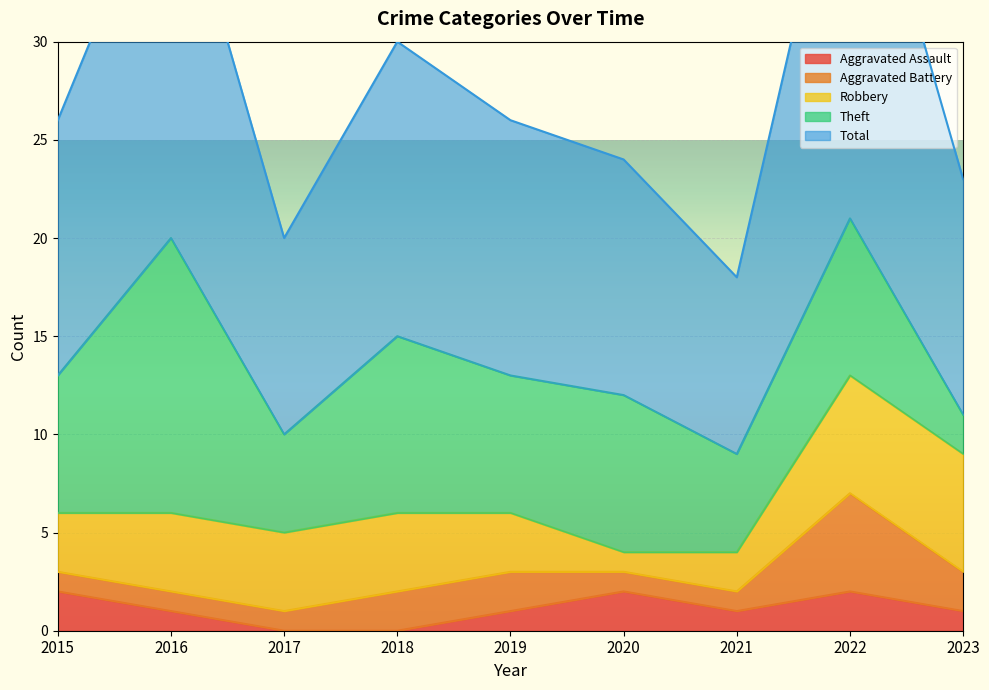

Reading left to right, list all the values displayed in this chart.

Aggravated Assault: 2015=2	2016=1	2017=0	2018=0	2019=1	2020=2	2021=1	2022=2	2023=1
Aggravated Battery: 2015=1	2016=1	2017=1	2018=2	2019=2	2020=1	2021=1	2022=5	2023=2
Robbery: 2015=3	2016=4	2017=4	2018=4	2019=3	2020=1	2021=2	2022=6	2023=6
Theft: 2015=7	2016=14	2017=5	2018=9	2019=7	2020=8	2021=5	2022=8	2023=2
Total: 2015=13	2016=20	2017=10	2018=15	2019=13	2020=12	2021=9	2022=22	2023=12